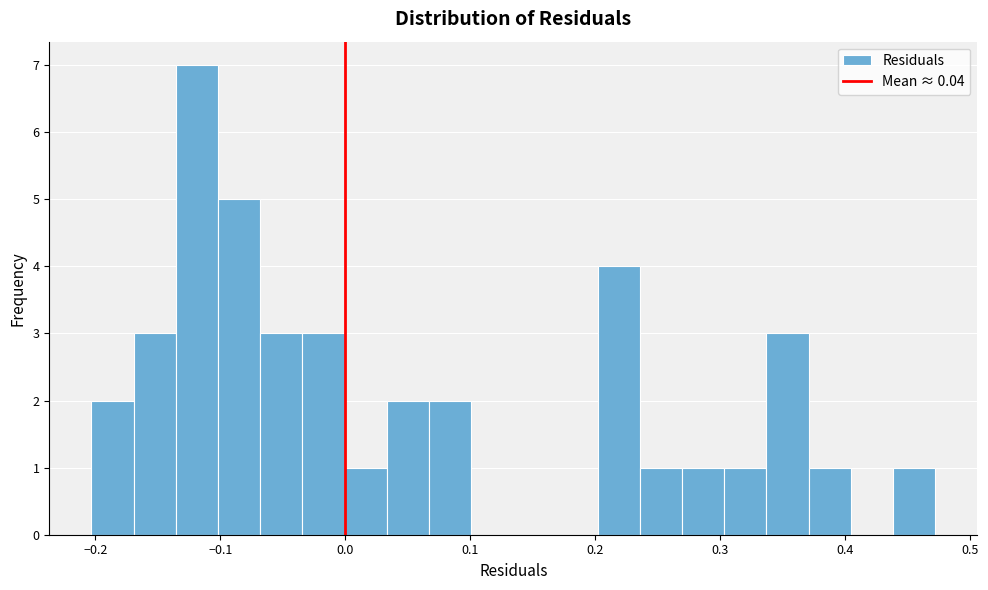

Around what value on the x-axis is the tallest bar? Give the approximate position of its centre, as read against the axis.

-0.12